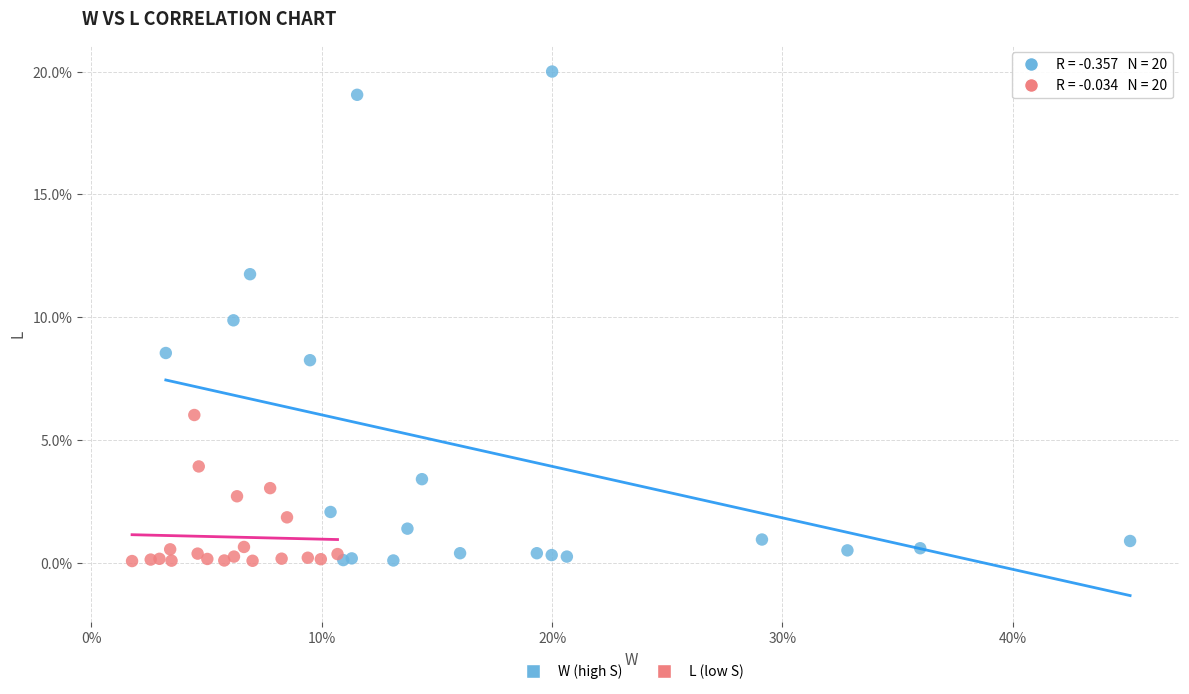

Which series has the widest spread of Y values?

W (high S)